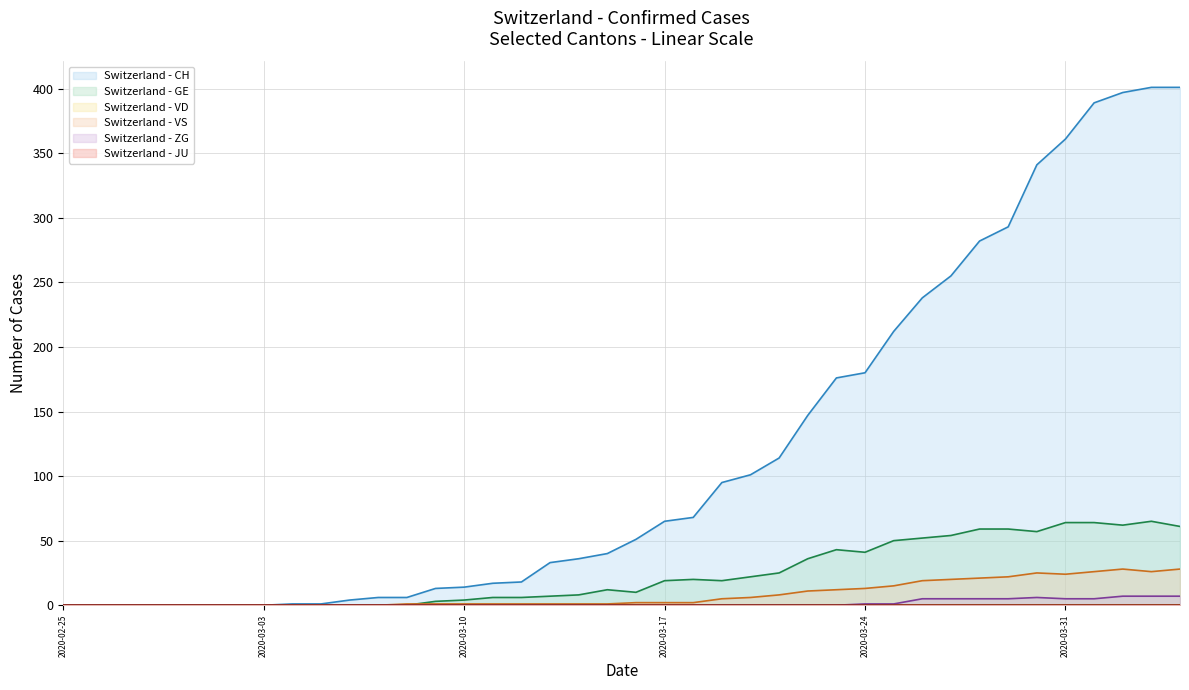

True or false: GE and ZG intersect in this chart.

False